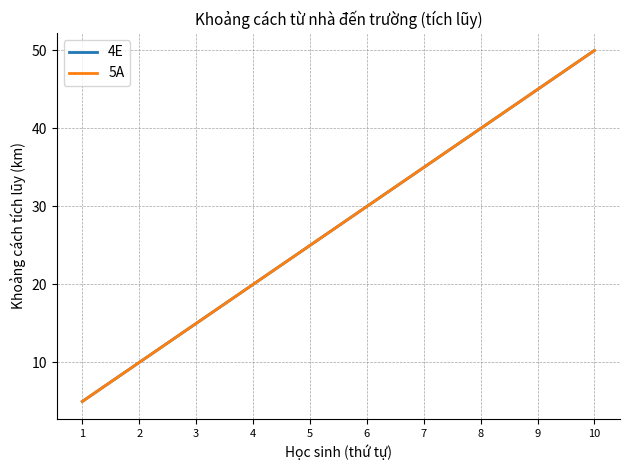

What is the sum of all 4E values?

275